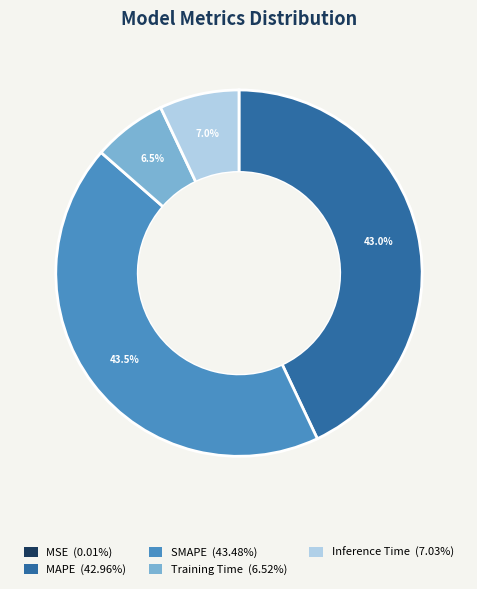

Between MAPE and Inference Time, which is larger?

MAPE